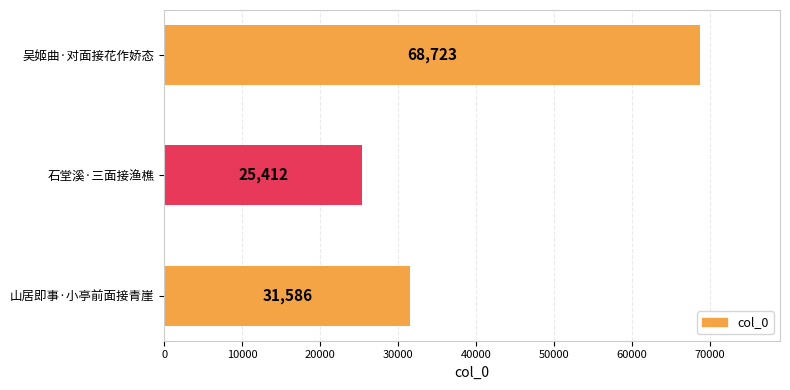

Does the chart contain stacked bars?

No